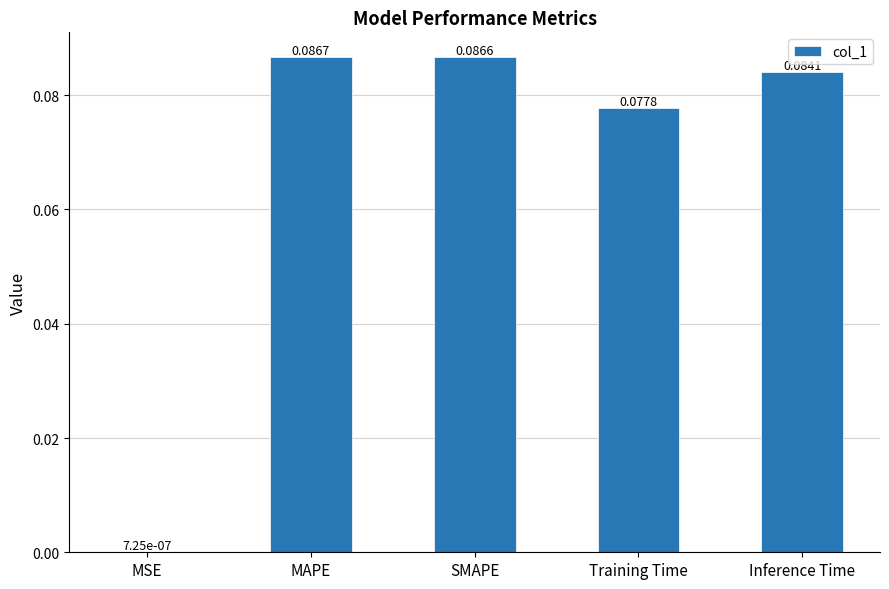

Between MSE and Training Time, which is larger?

Training Time